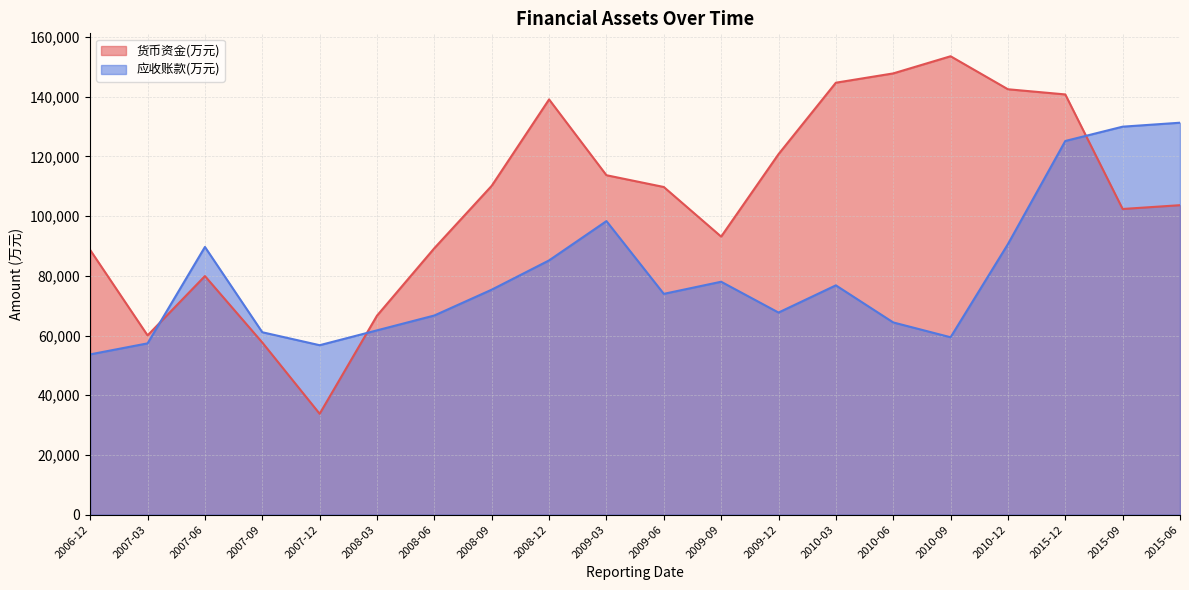

Which series has the largest range (max minus min)?

货币资金(万元)